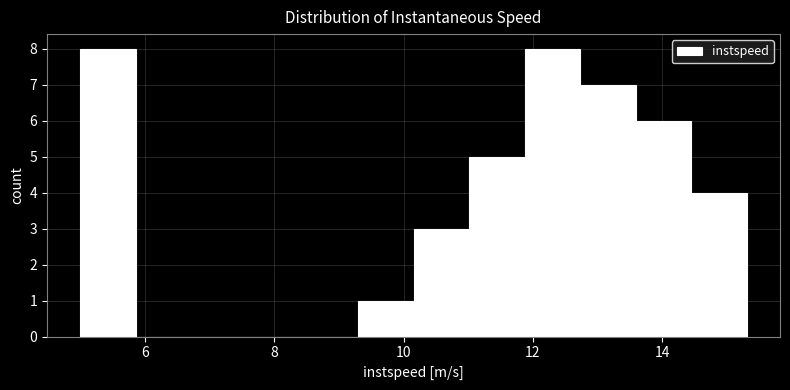

Reading left to right, list every bar in this chart as the range it spans on the x-axis followed by its height. Neither the bar edges nor the heights are printed on the chart, so give them approximately, as read against the axes.

5.0 to 5.8: 8
5.8 to 6.8: 0
6.8 to 7.6: 0
7.6 to 8.4: 0
8.4 to 9.2: 0
9.2 to 10.2: 1
10.2 to 11.0: 3
11.0 to 11.8: 5
11.8 to 12.8: 8
12.8 to 13.6: 7
13.6 to 14.4: 6
14.4 to 15.4: 4